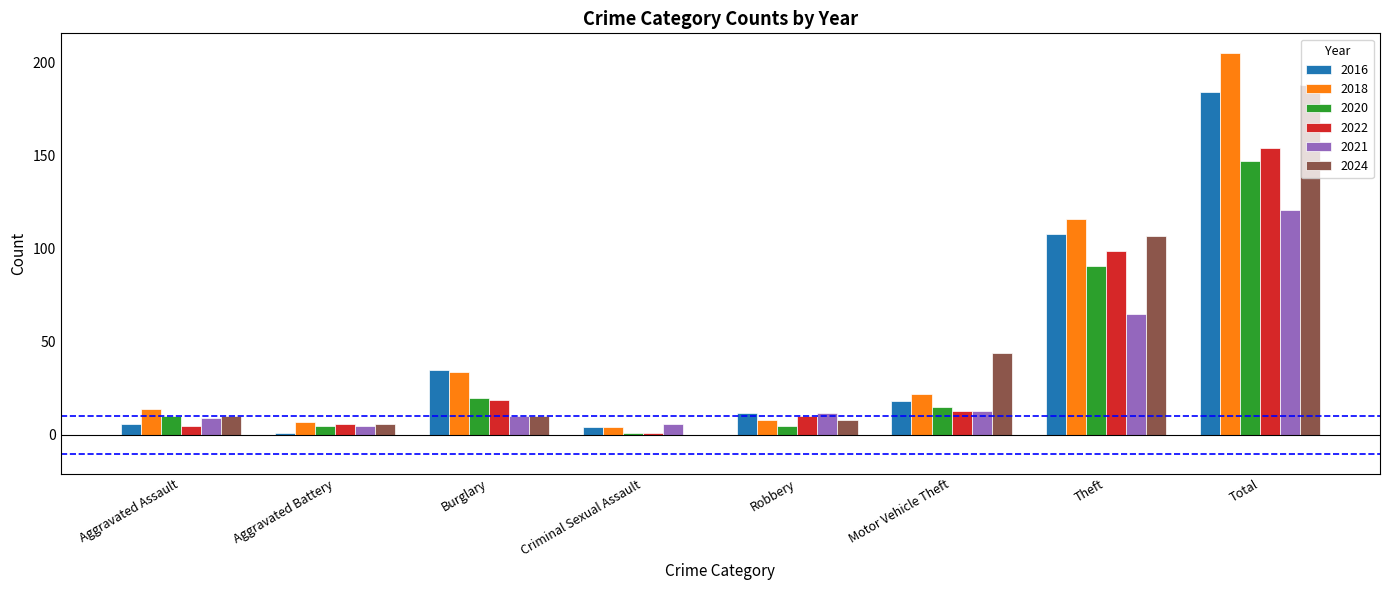

What is the sum of all 2020 values?

294